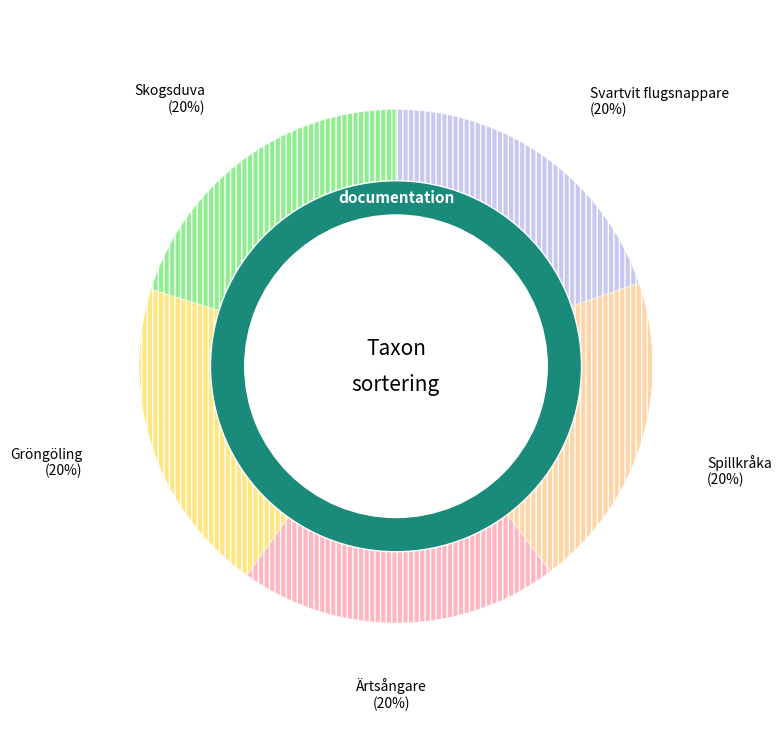

What percentage is NOT represented by Ärtsångare?

79.9%